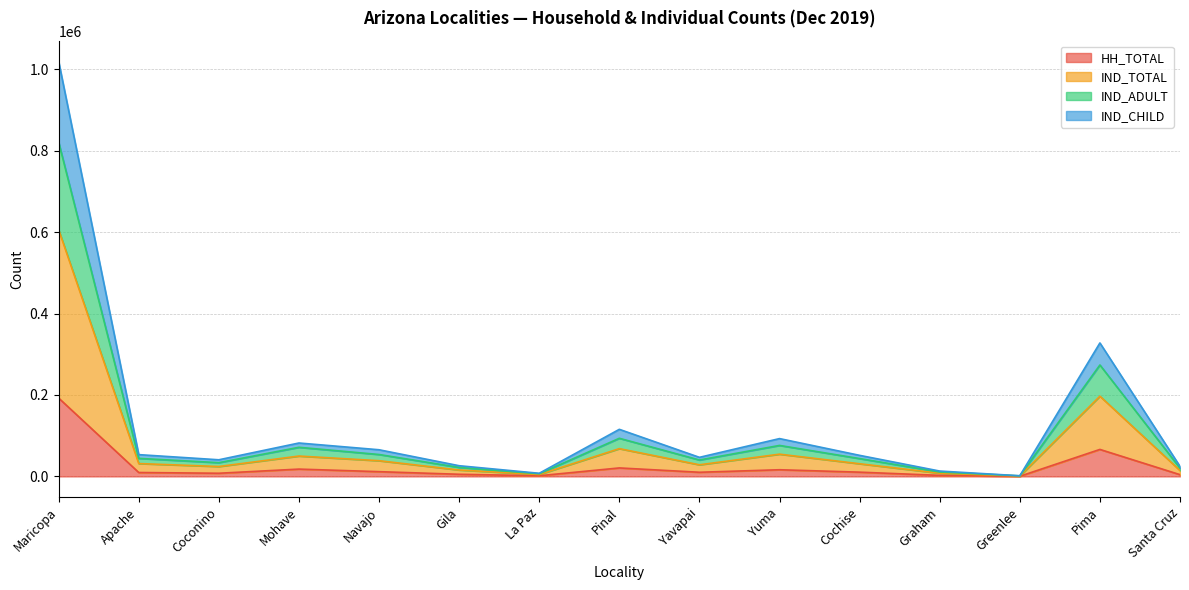

True or false: HH_TOTAL has a value of 192370 at Maricopa.

True